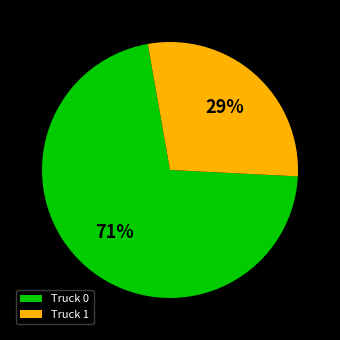

What is the smallest slice in the pie chart?

Truck 1